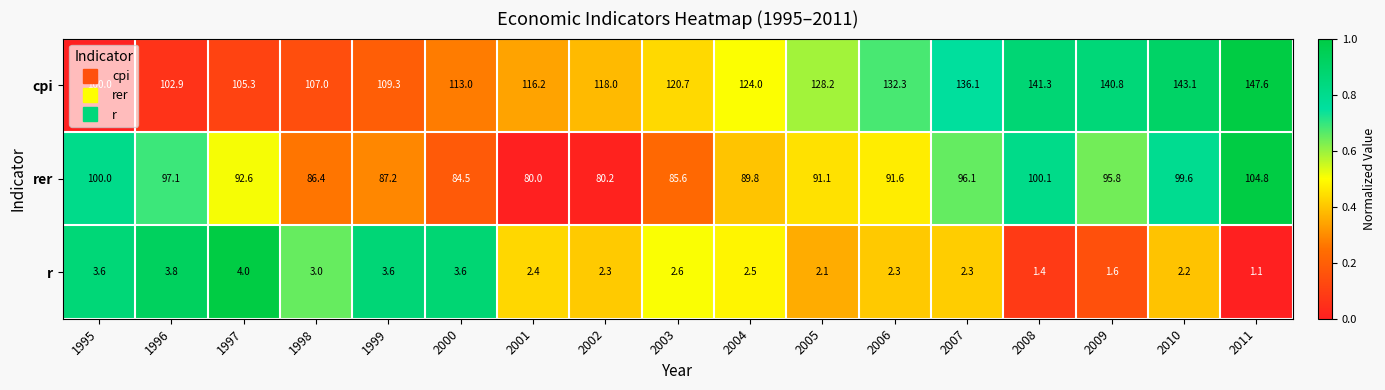

Rank the series by their maximum value, from lowest to highest.

r, rer, cpi